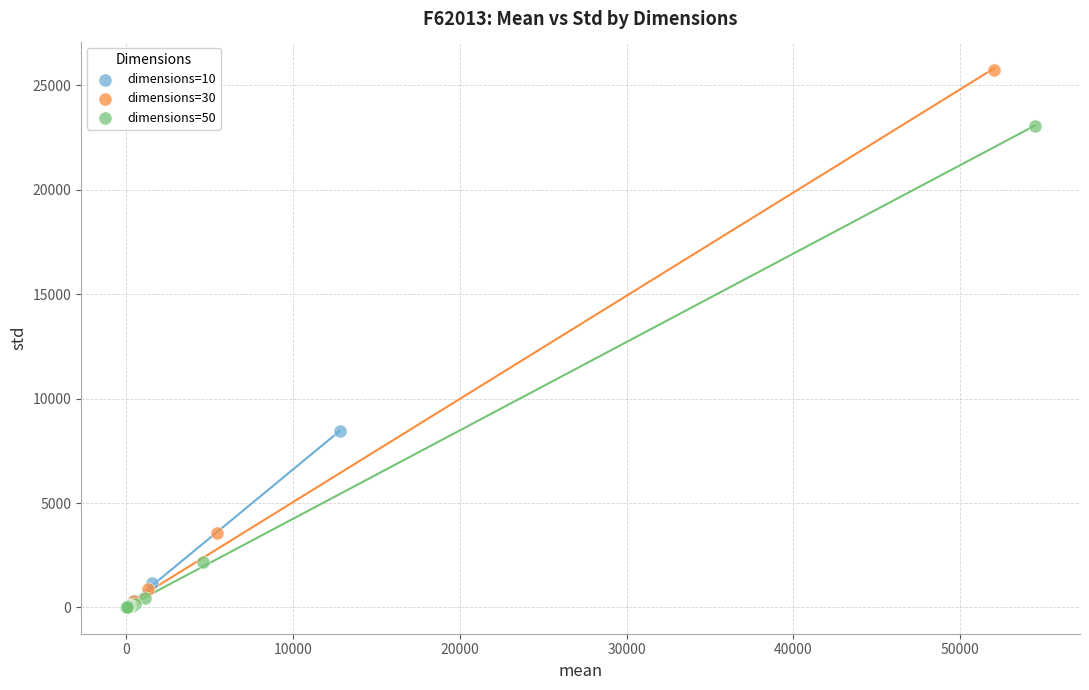

Which series contains the highest Y value?

dimensions=30